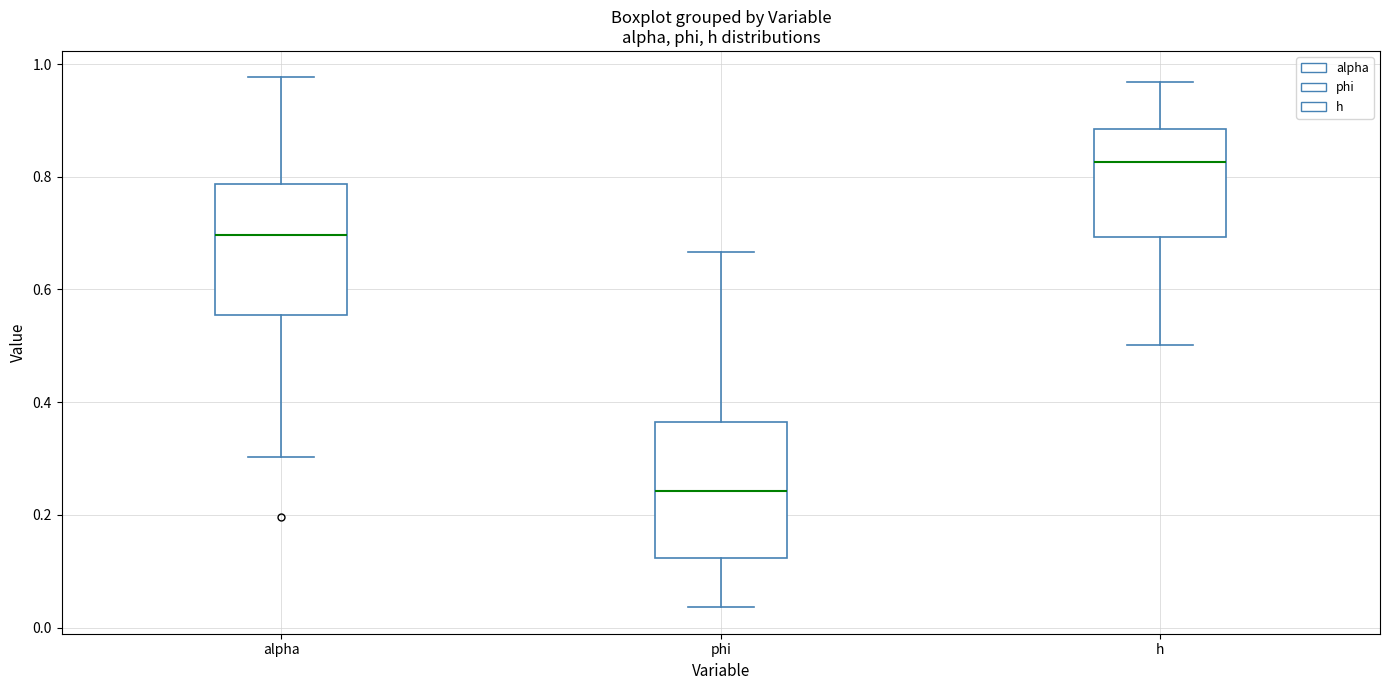

Which box has the lowest median line?

phi